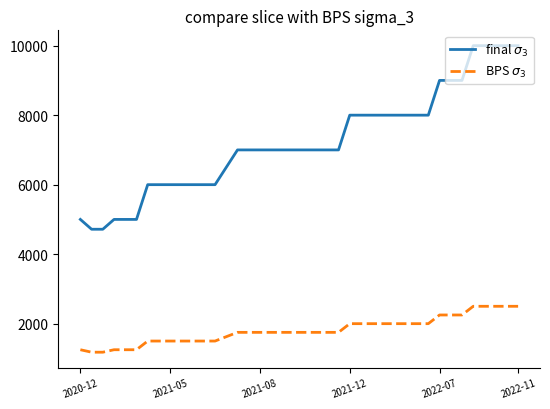

What is the smallest value displayed?

1179